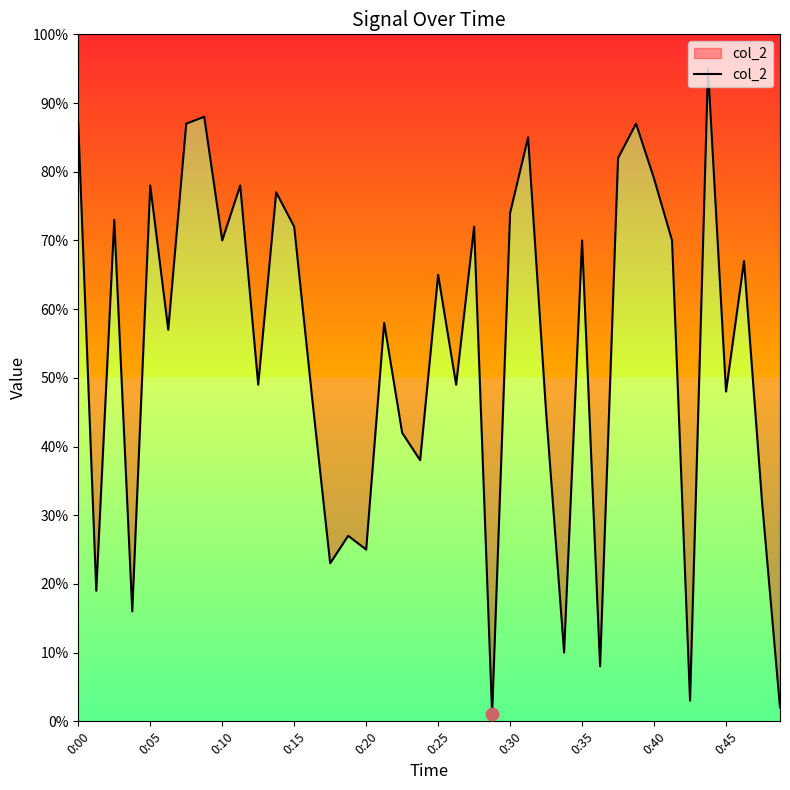

Between 0:05 and 0:40, which is larger?

0:40